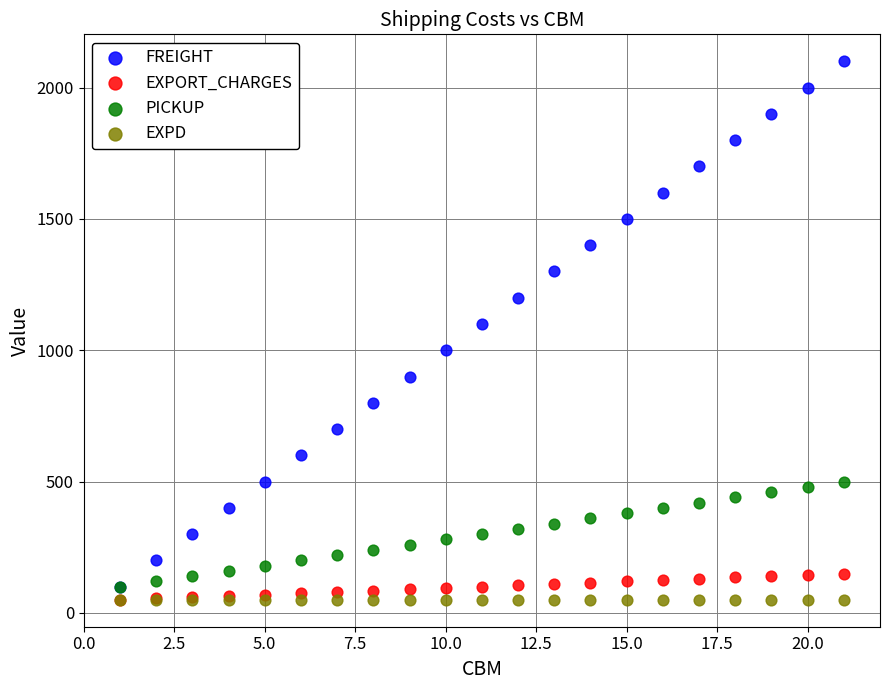

Across all series, what Y value is closest to 1075?

1100